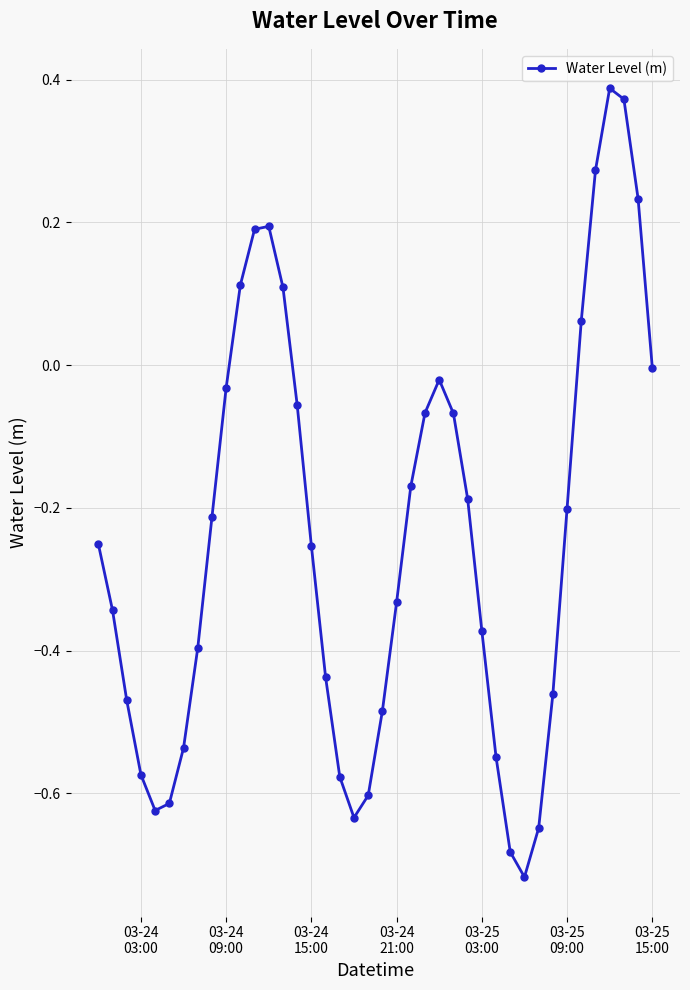

How many points are higher than both their immediate neighbors (excluding endpoints)?

3